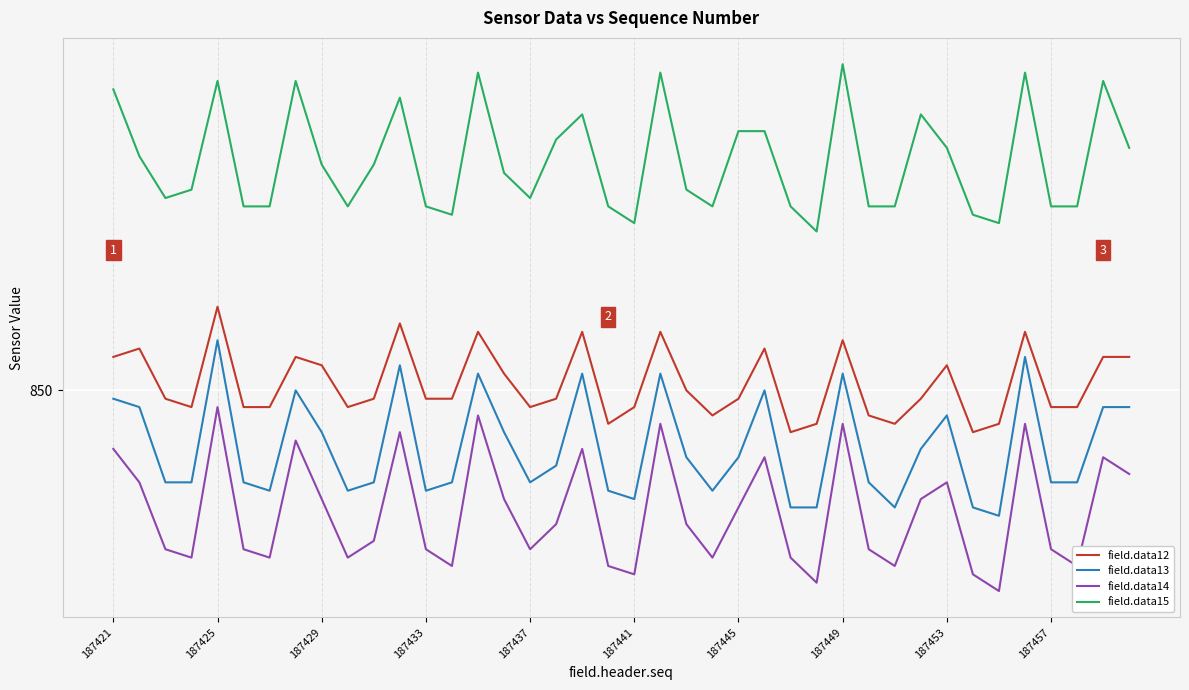

What are all the series names shown in the legend?

field.data12, field.data13, field.data14, field.data15